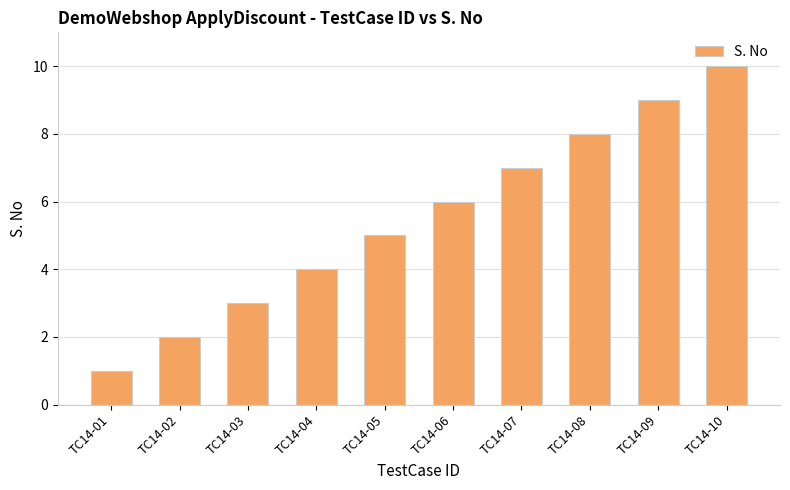

Reading left to right, what are all the values shown in this chart?

1	2	3	4	5	6	7	8	9	10